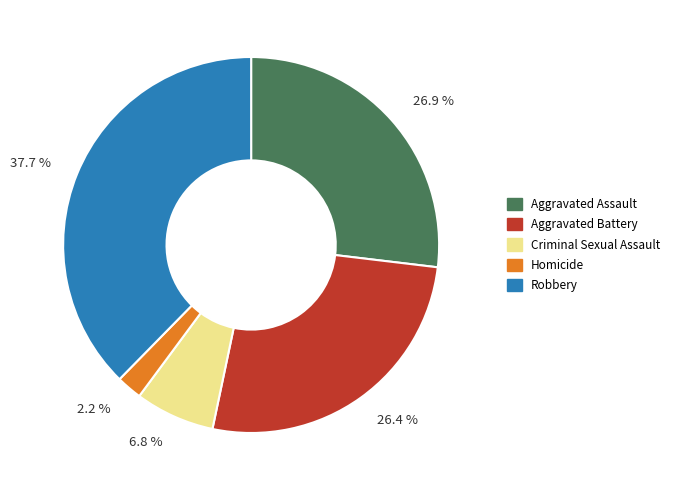

Does Aggravated Assault represent more than half of the total?

No